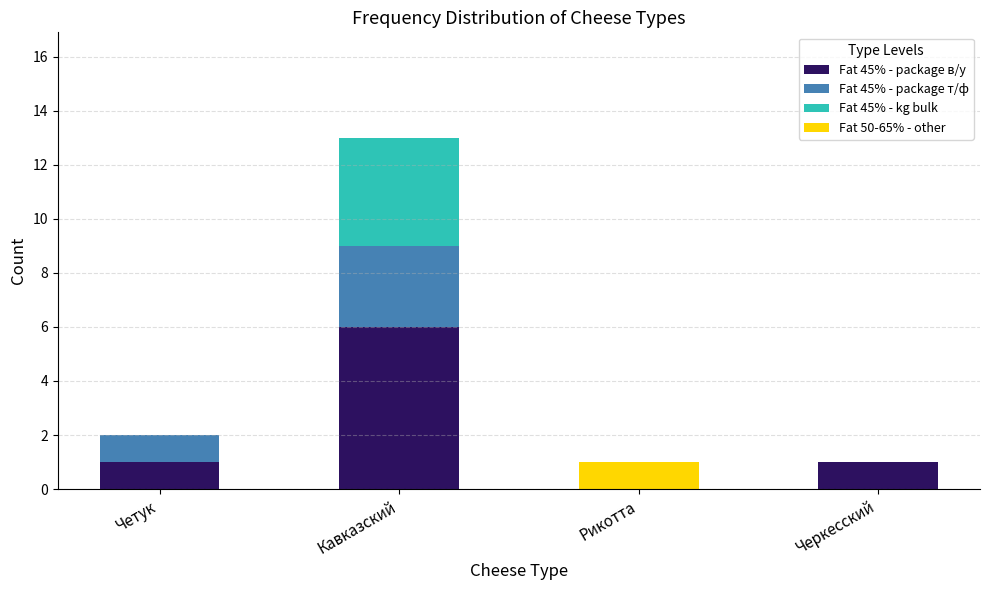

What is the sum of all Fat 45% - package в/у values?

8